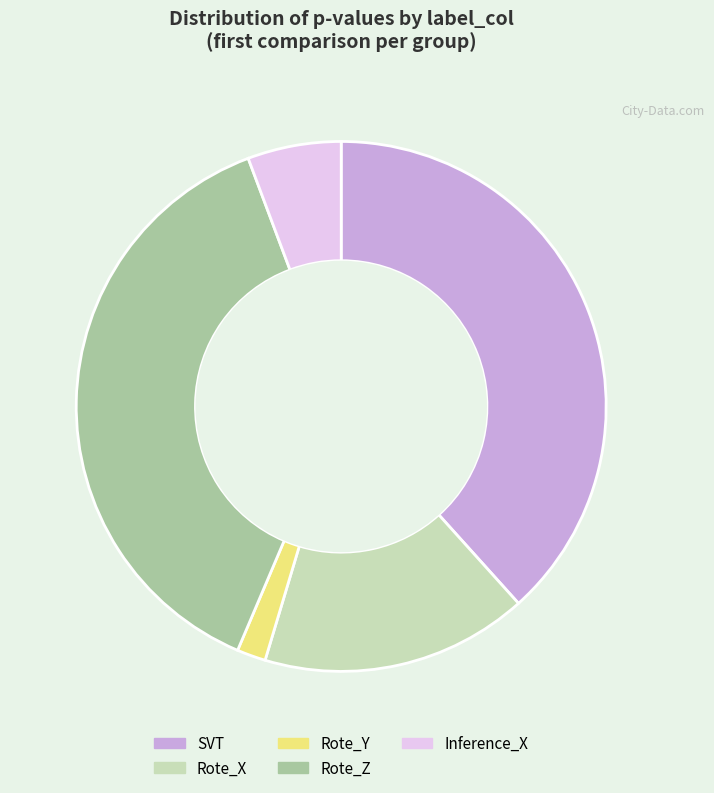

Does Inference_X represent more than half of the total?

No